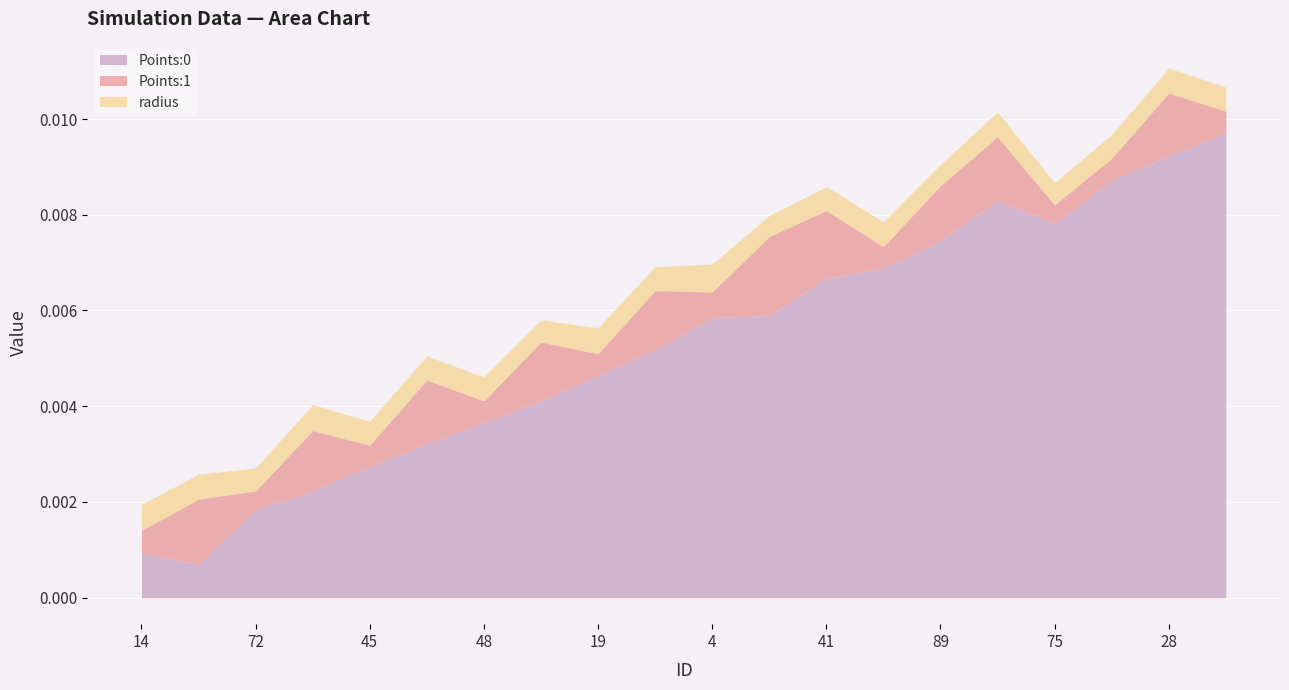

Count the number of data series in this chart.

3